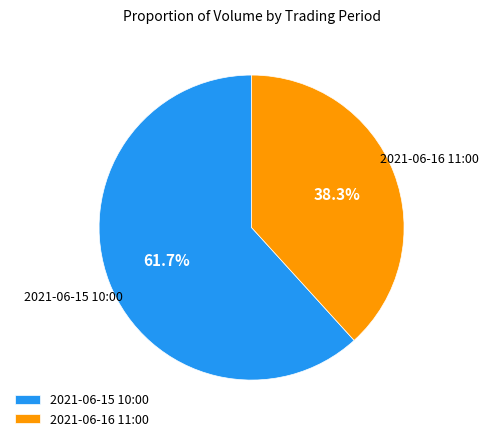

Which slice is the smallest?

2021-06-16 11:00